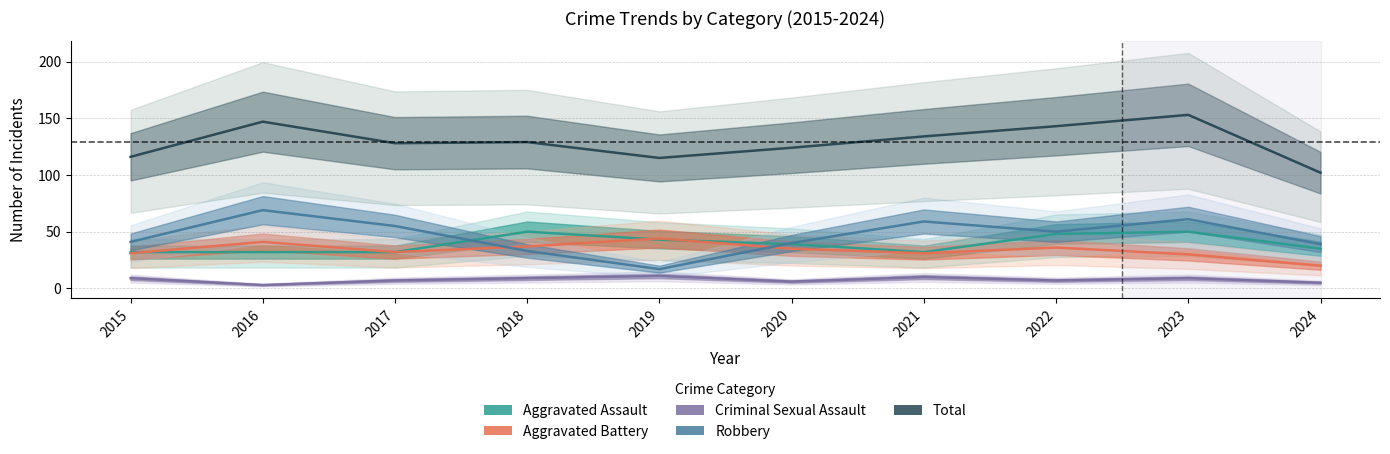

List the series in order of their peak value, highest first.

Total, Robbery, Aggravated Assault, Aggravated Battery, Criminal Sexual Assault